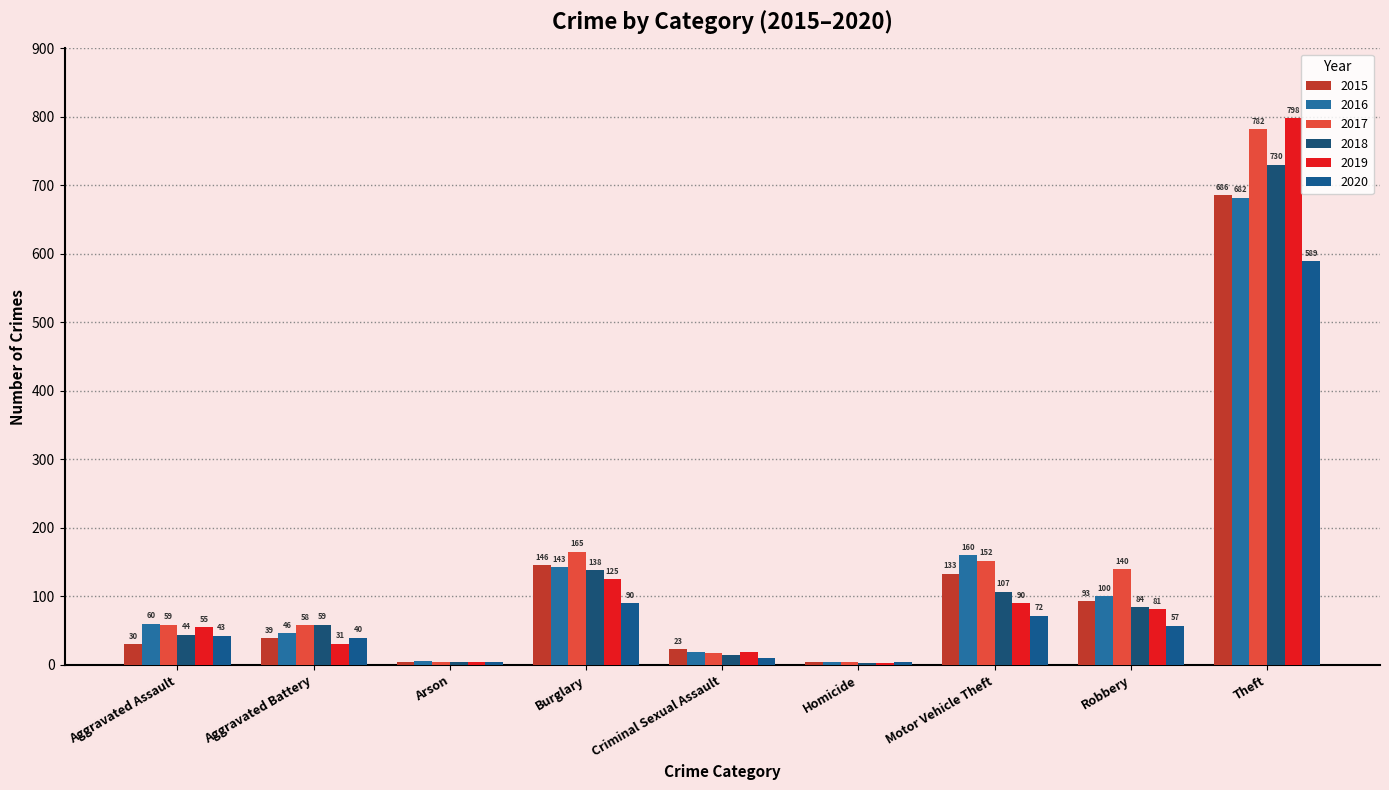

Which has a higher value, Arson or Robbery?

Robbery